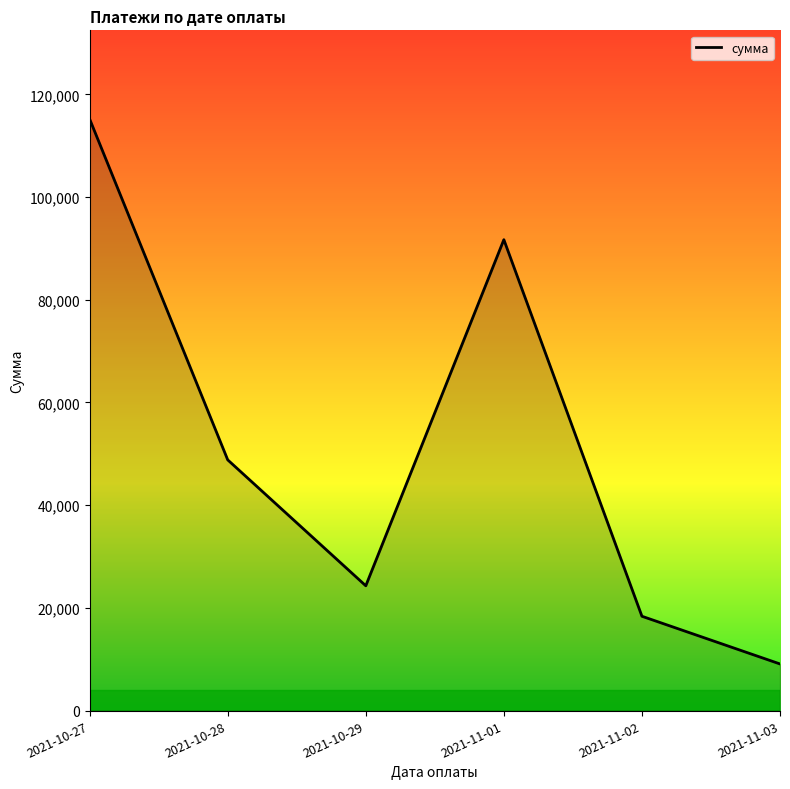

True or false: the data shows 91710.0 at 2021-11-01.

True